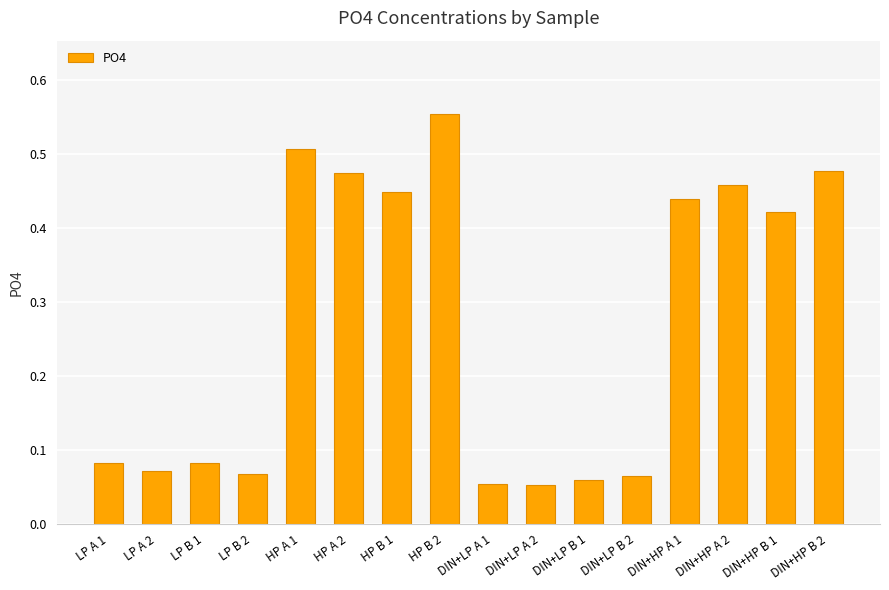

What is the label of the 8th bar from the left?

HP B 2